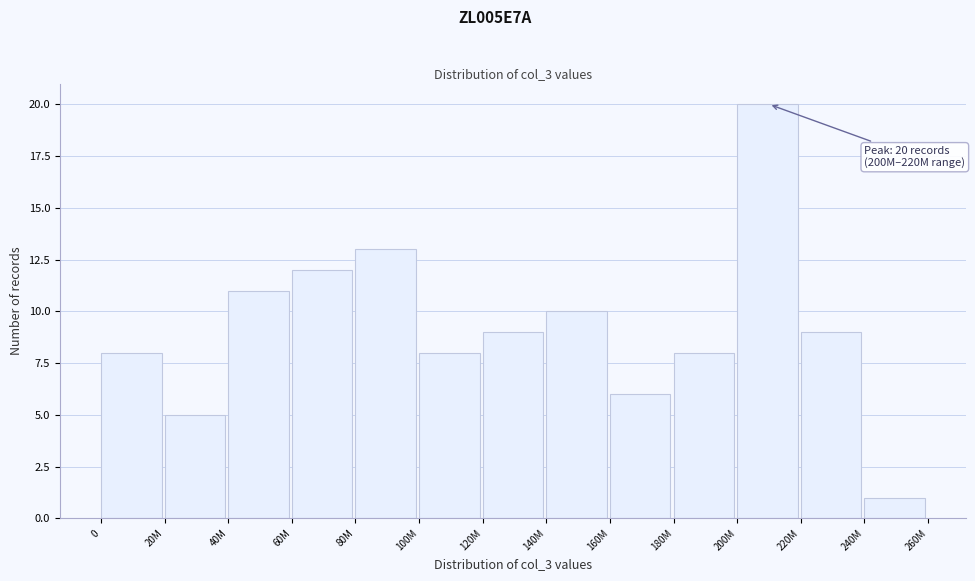

Reading right to left, transcribe all the data shown in this chart.

240M=1	220M=9	200M=20	180M=8	160M=6	140M=10	120M=9	100M=8	80M=13	60M=12	40M=11	20M=5	0=8